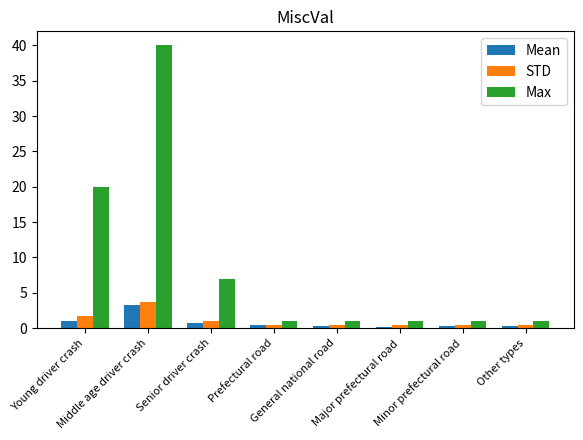

At how many categories does at least one series exceed 25?

1